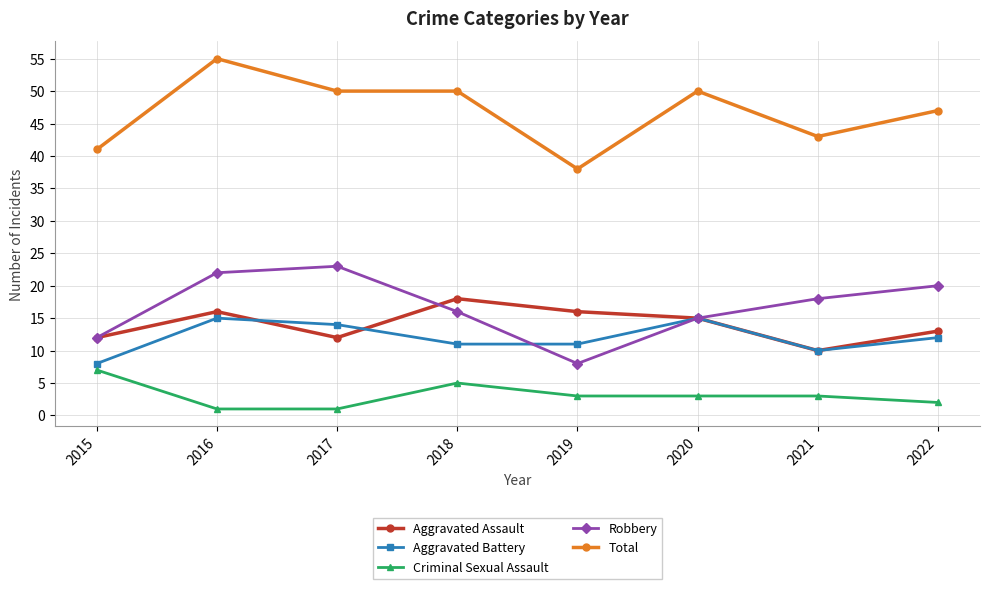

At which category is the sum across all series the highest?

2016